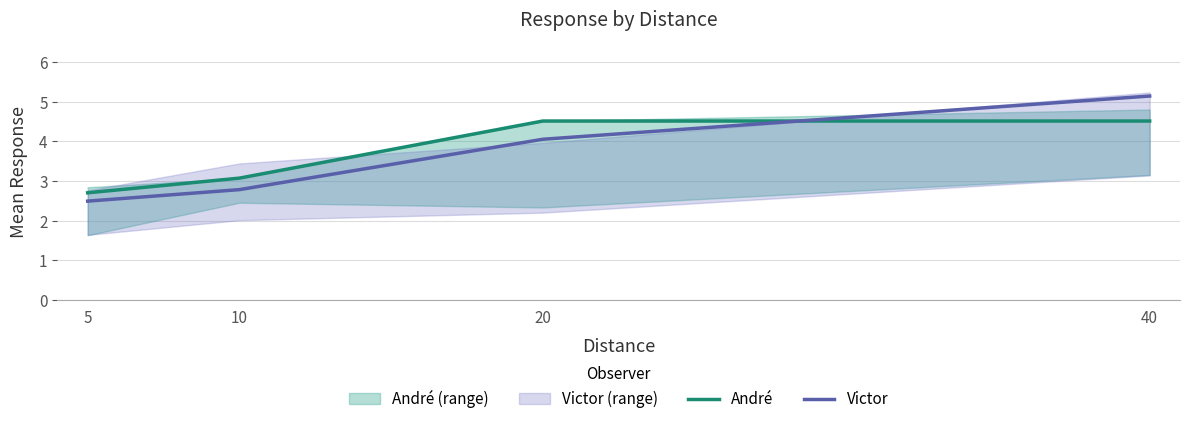

Reading left to right, extract all data points from this chart.

André: 5=2.7	10=3.1	20=4.5	40=4.5
Victor: 5=2.5	10=2.8	20=4.0	40=5.1